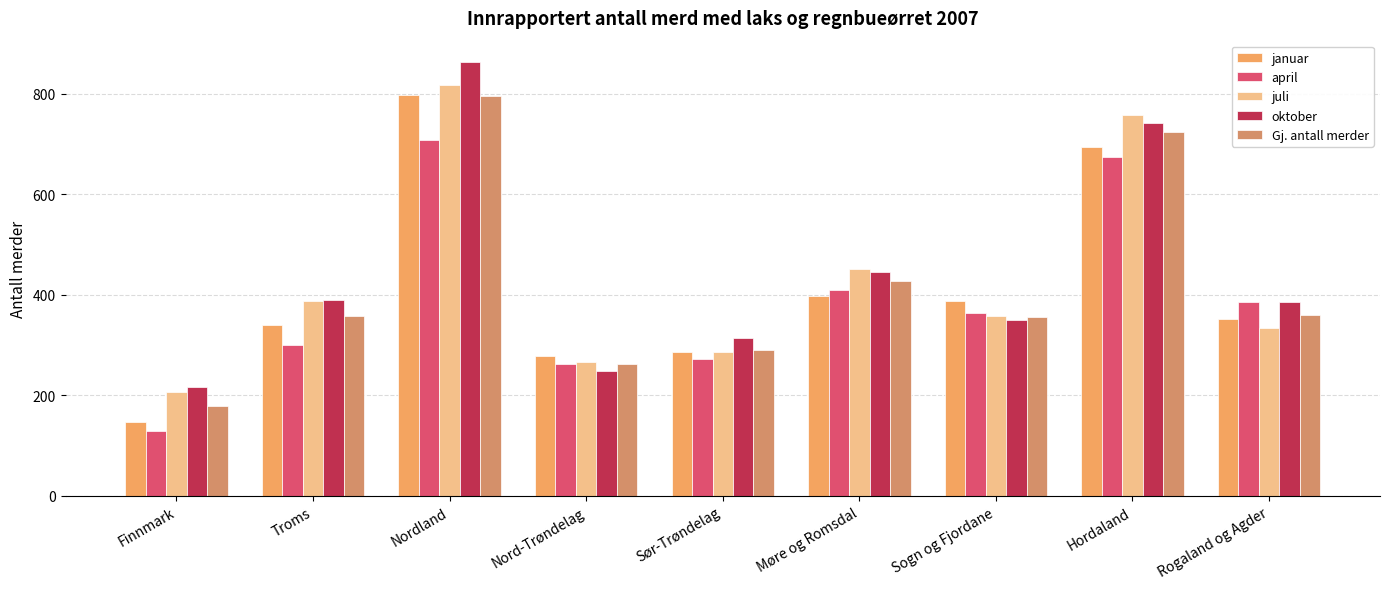

What are all the series names shown in the legend?

januar, april, juli, oktober, Gj. antall merder